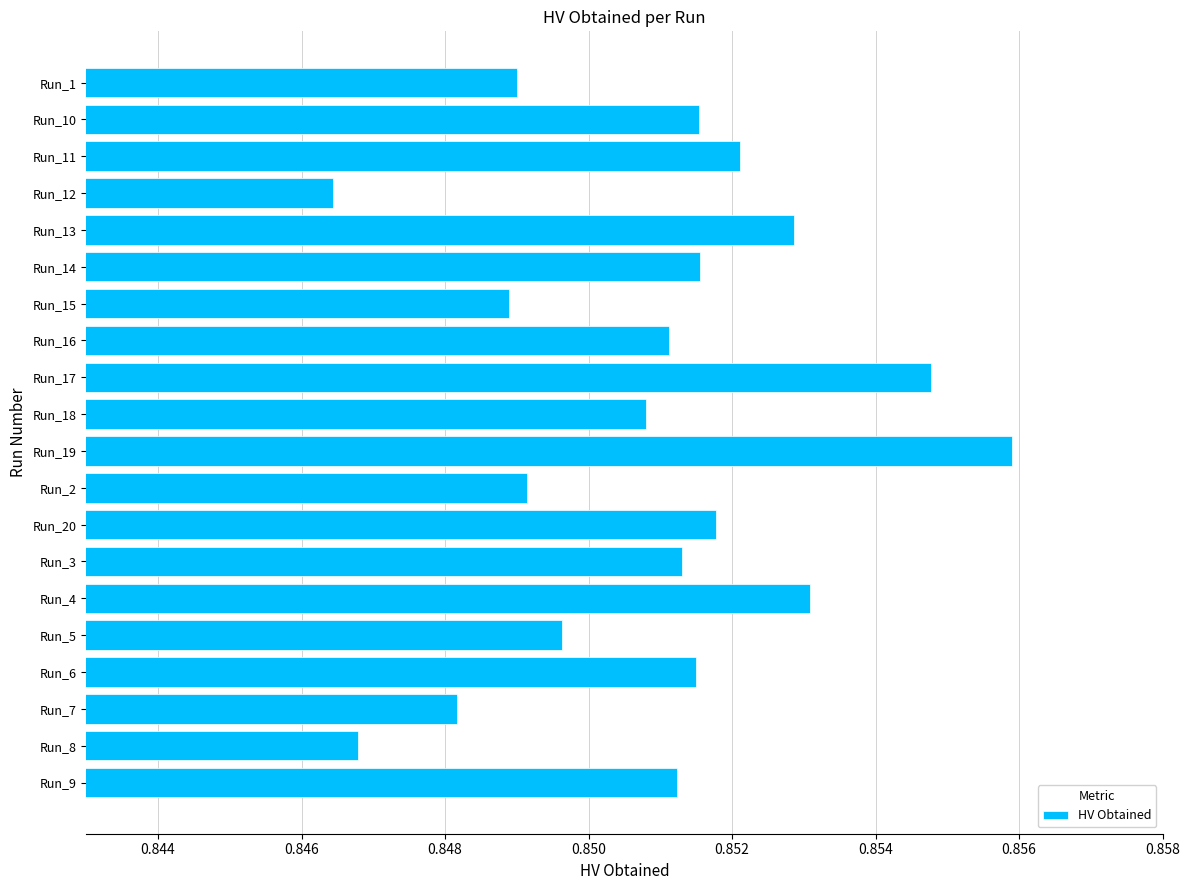

Which category has the lowest value across all series?

Run_12